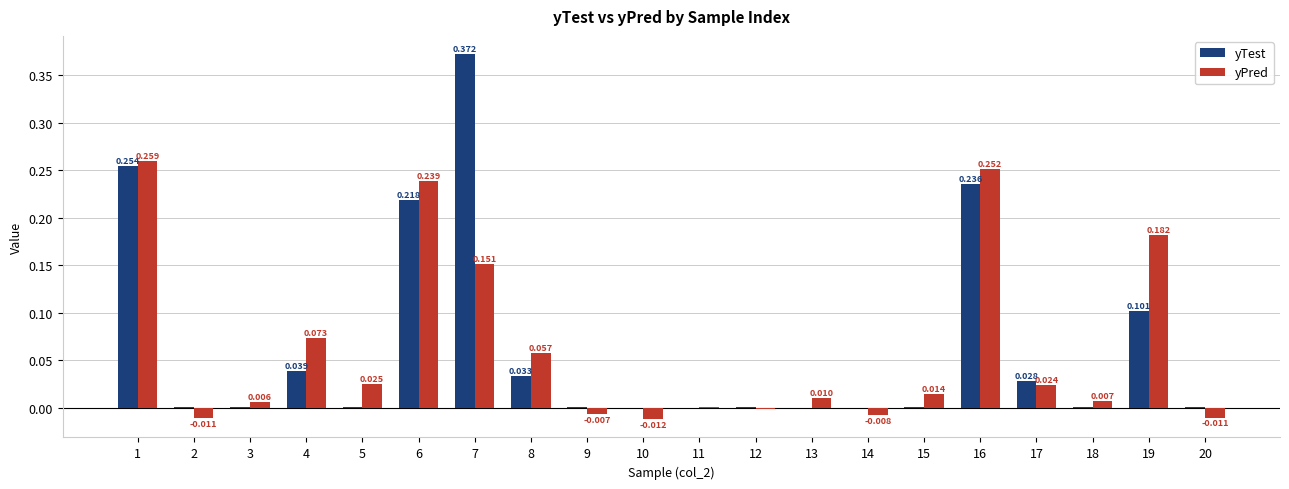

Is the value of yPred at 12 greater than the value of yTest at 18?

No